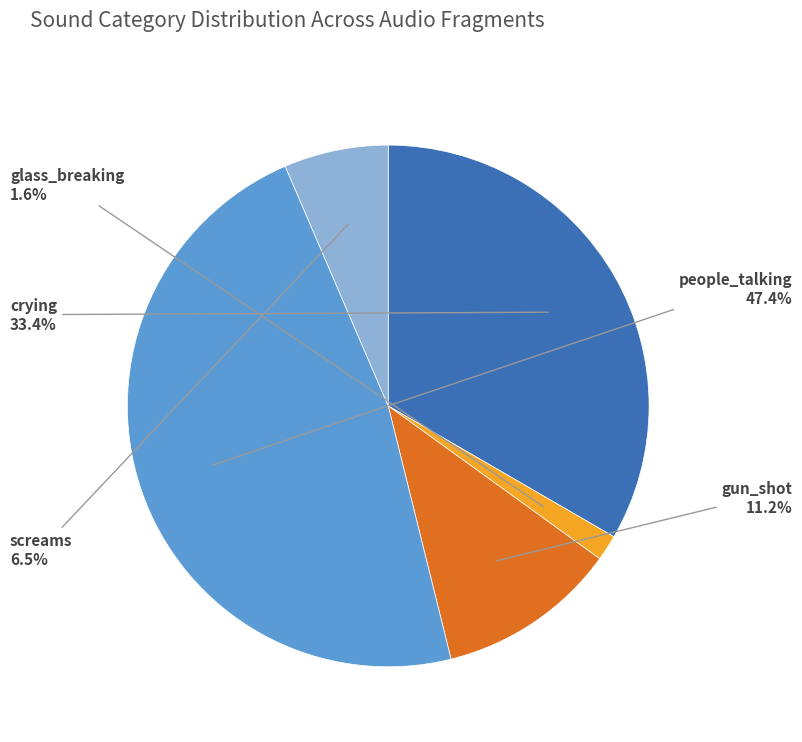

Which has a higher value, screams or gun_shot?

gun_shot